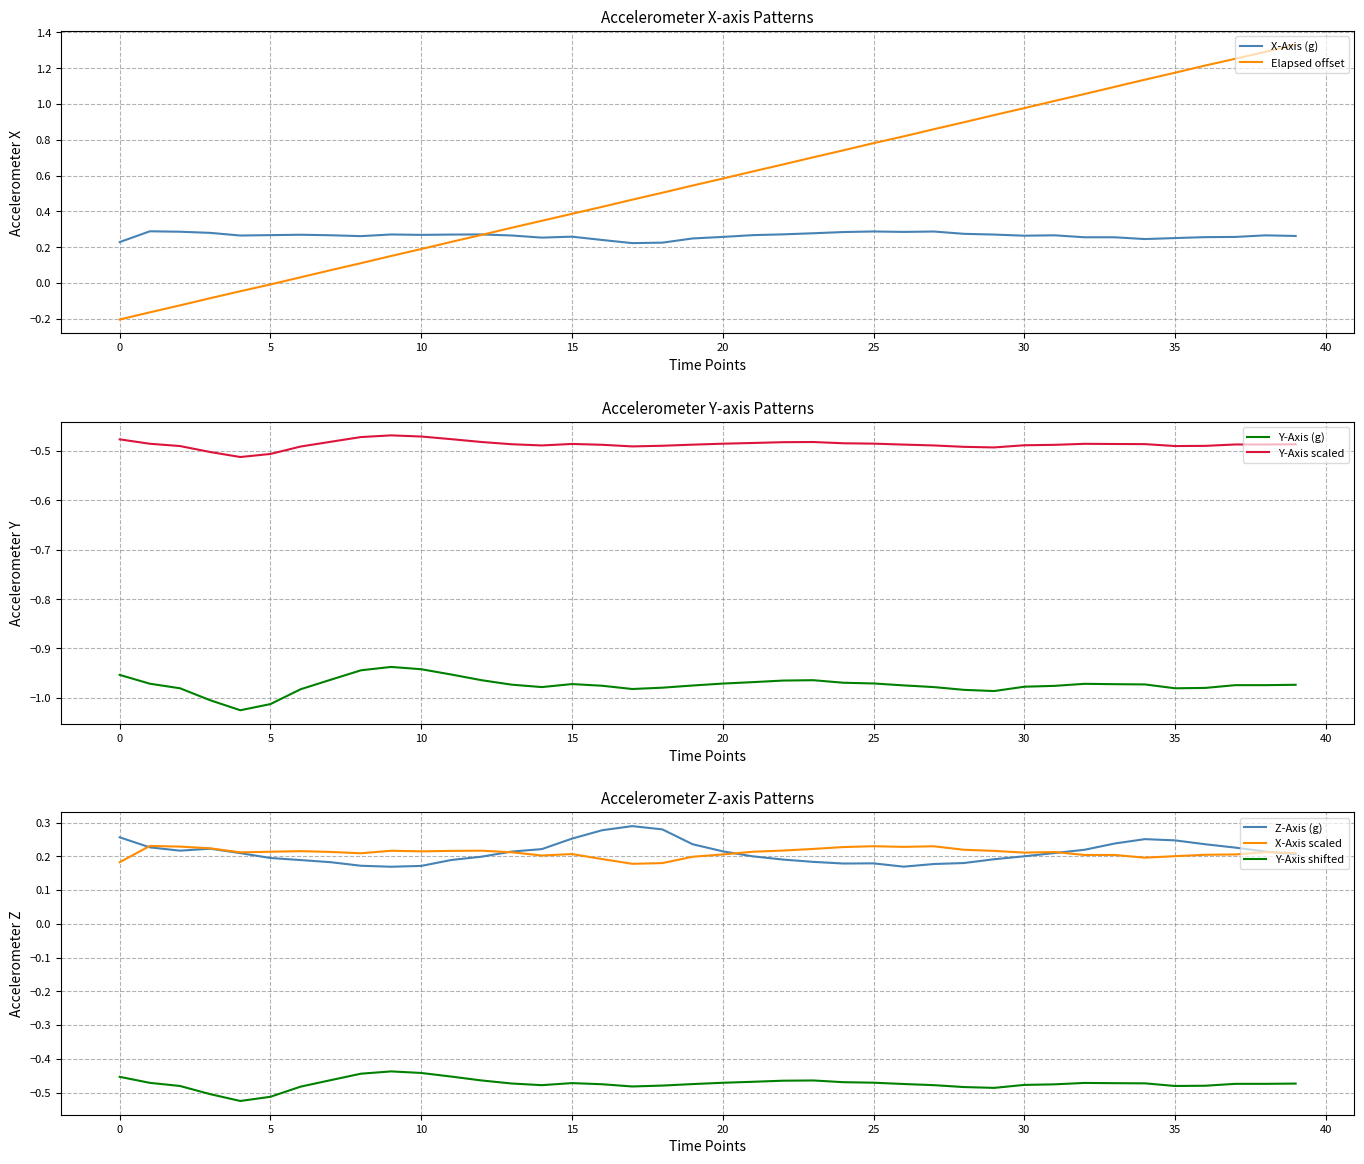

Which series has the largest range (max minus min)?

elapsed